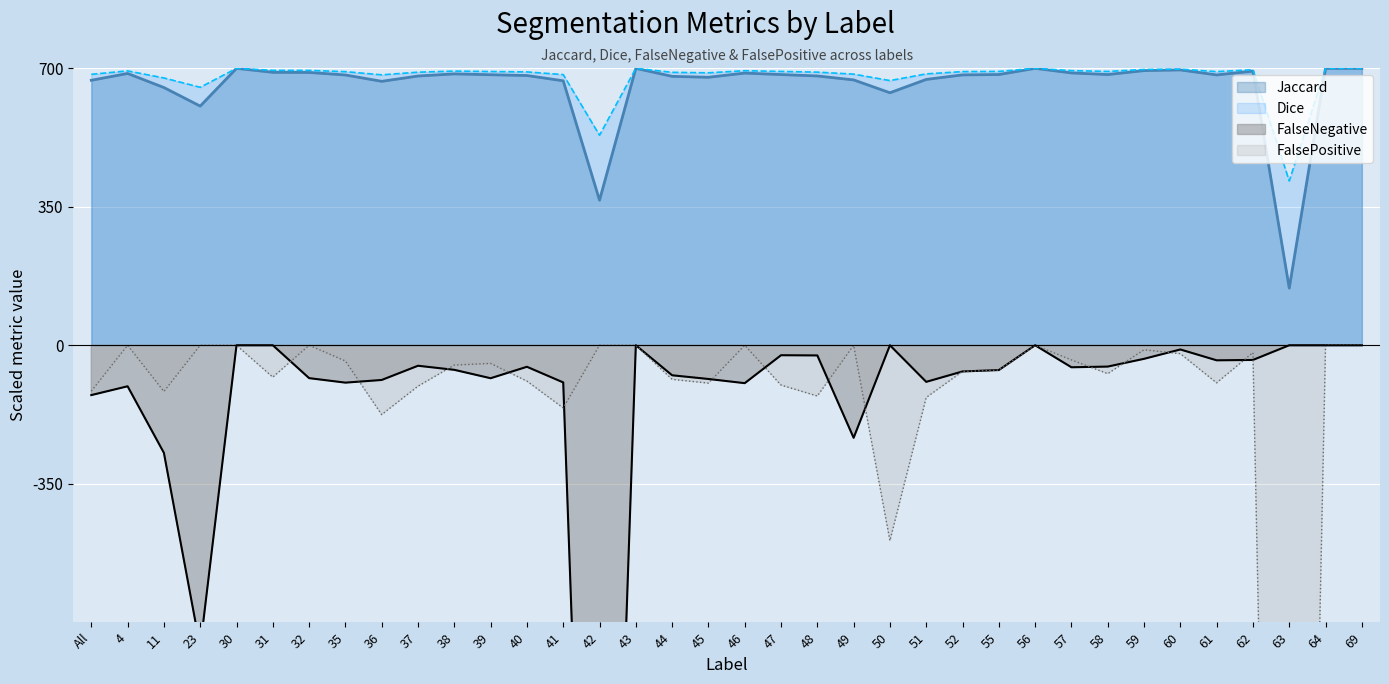

Is it true that FalsePositive equals -128.3 at 48?

True